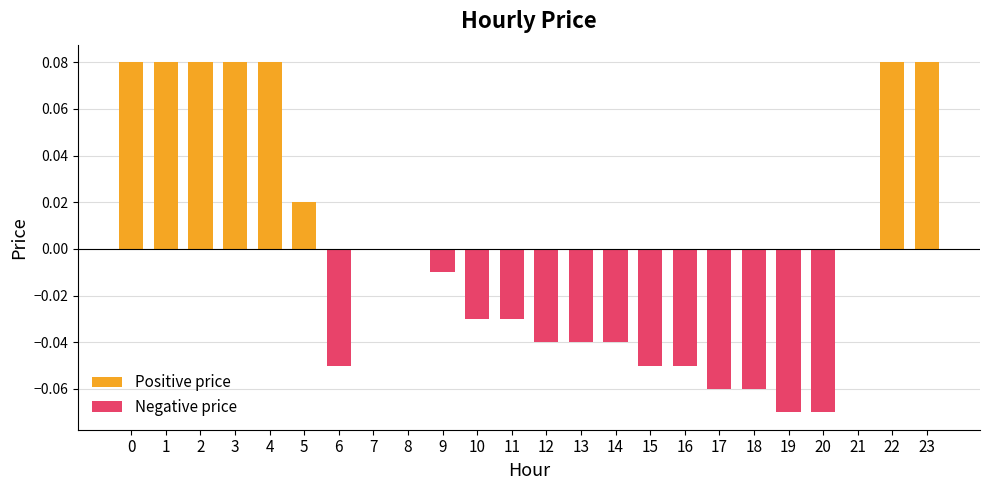

The value at 6 is -0.1. True or false?

True